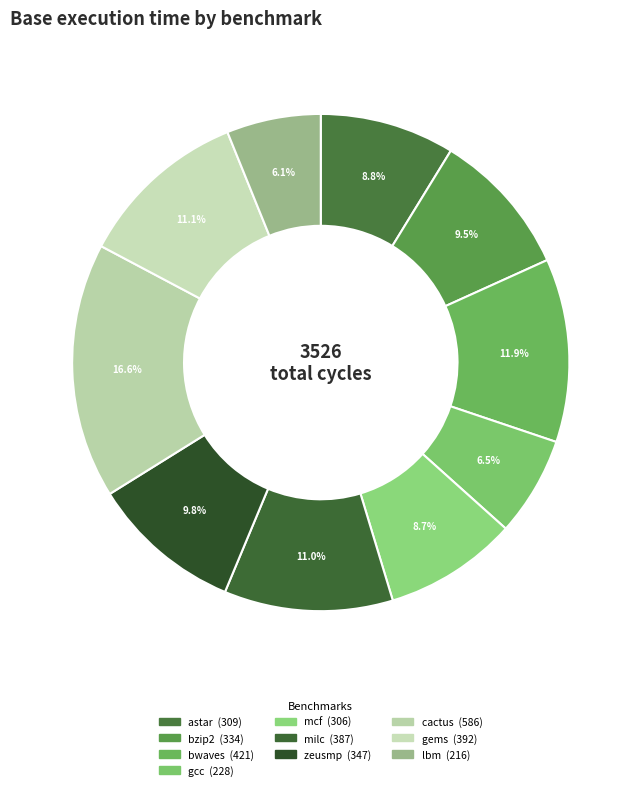

Does any single category account for the majority?

No